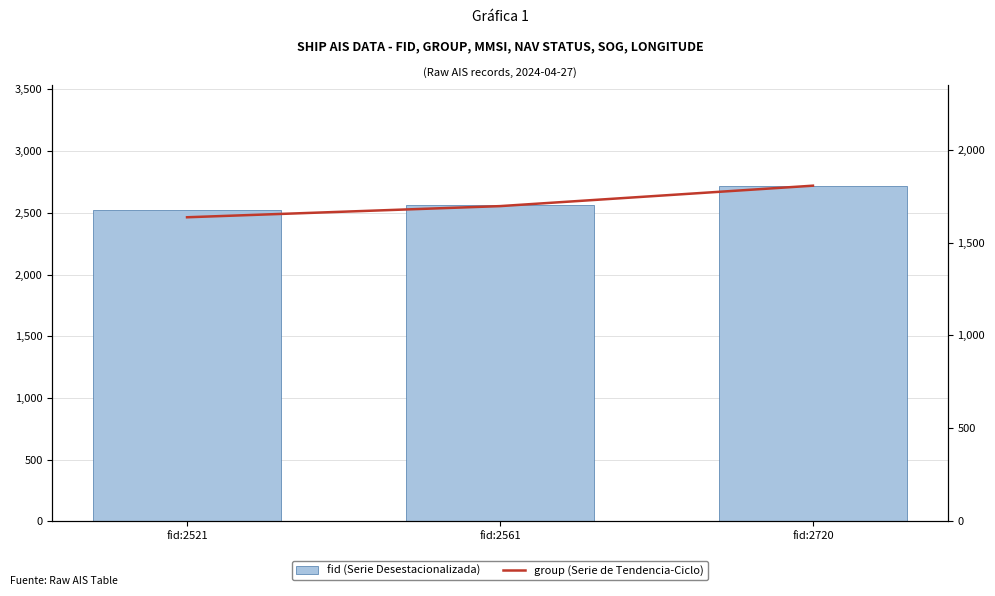

Reading left to right, what are all the values shown in this chart?

fid (Serie Desestacionalizada): 2521	2561	2720
group (Serie de Tendencia-Ciclo): 1636	1696	1806